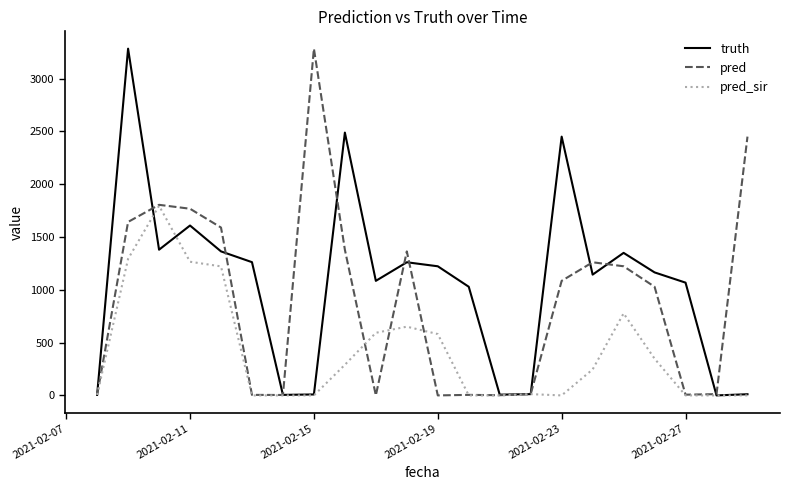

Rank the series by their average value, from lowest to highest.

pred_sir, pred, truth